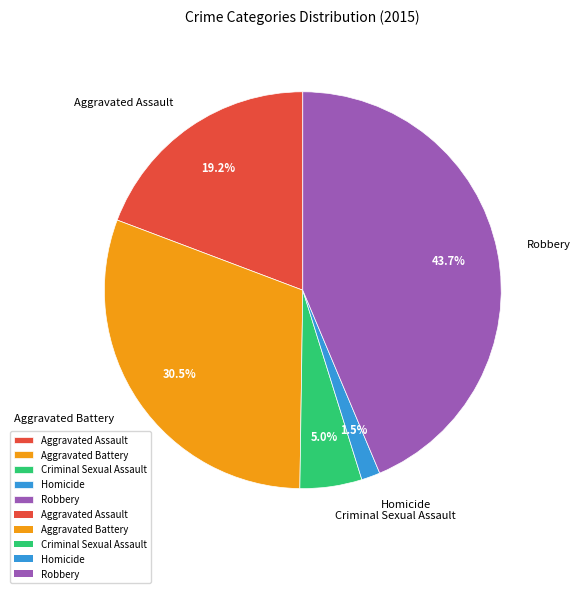

Which has a higher value, Robbery or Homicide?

Robbery